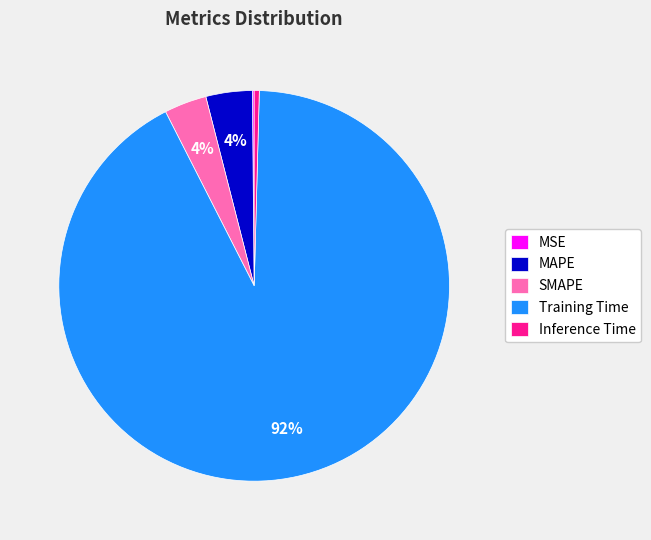

What is the largest slice in the pie chart?

Training Time